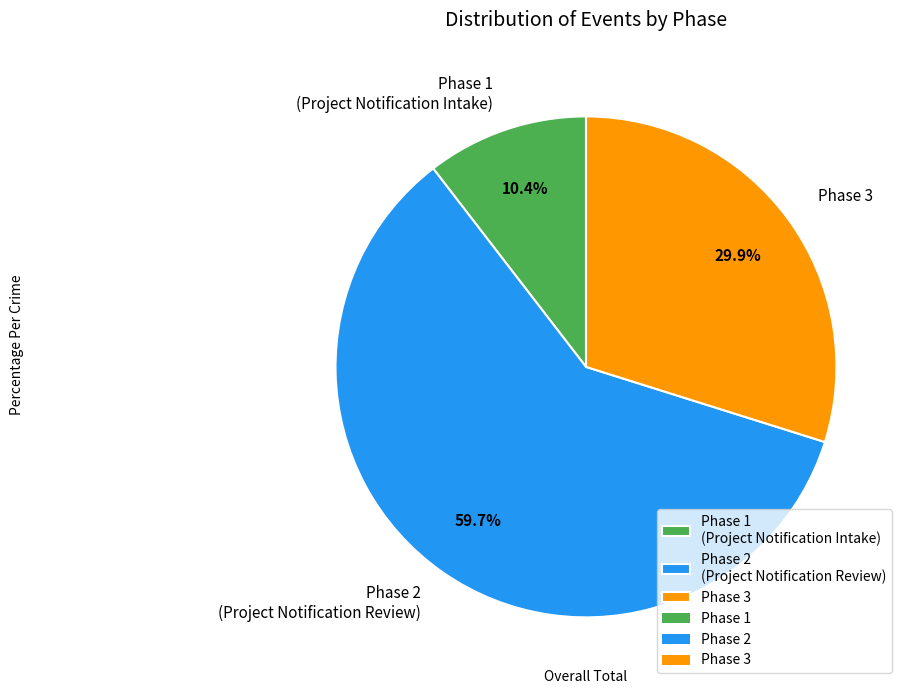

To the nearest percent, what is the combined percentage of Phase 3 and Phase 2?

90%